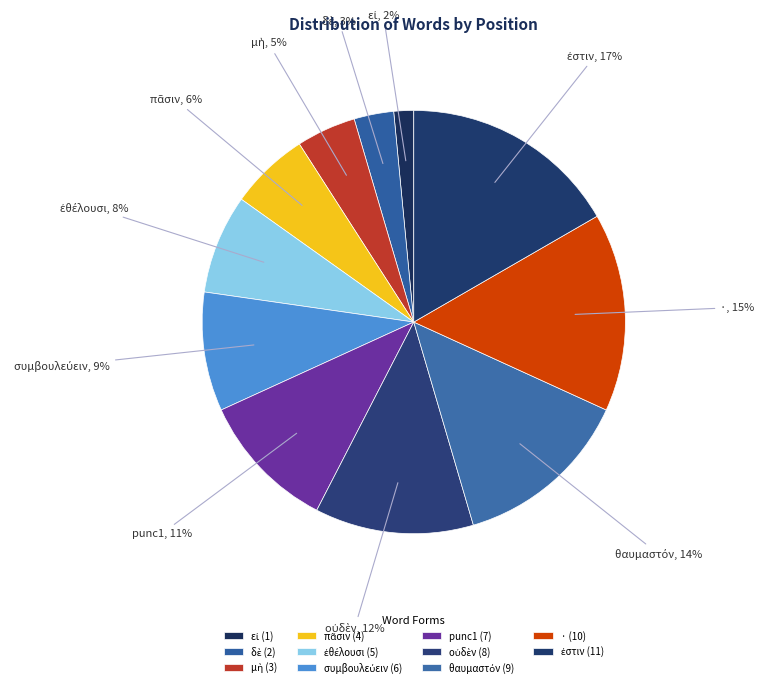

Does · account for over 50% of the chart?

No